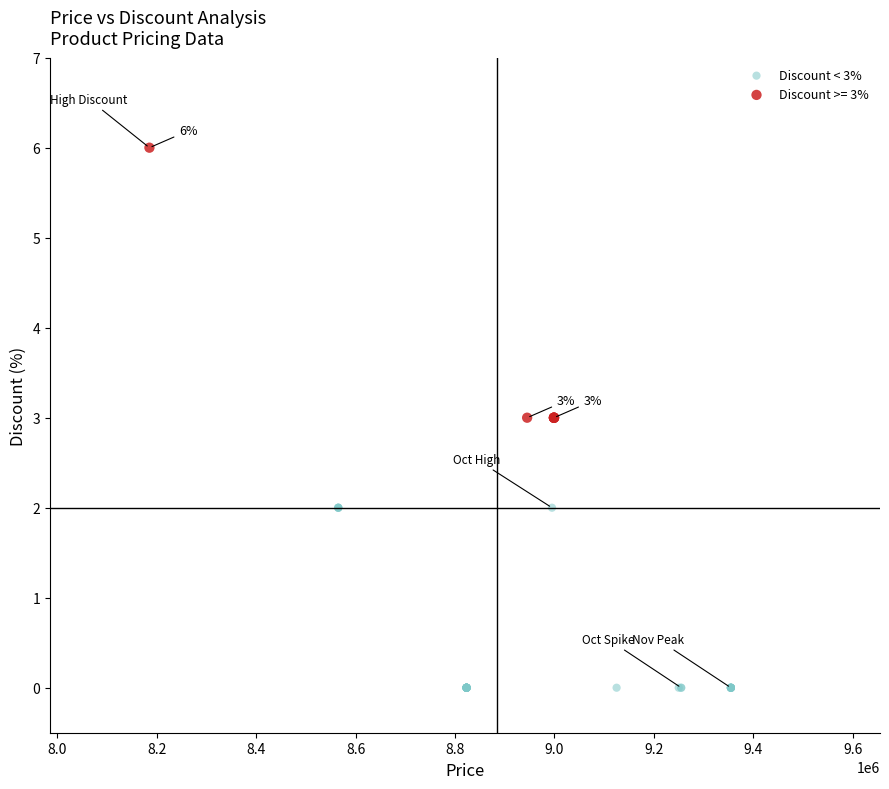

Which series has the largest Y range (max minus min)?

Discount >= 3%